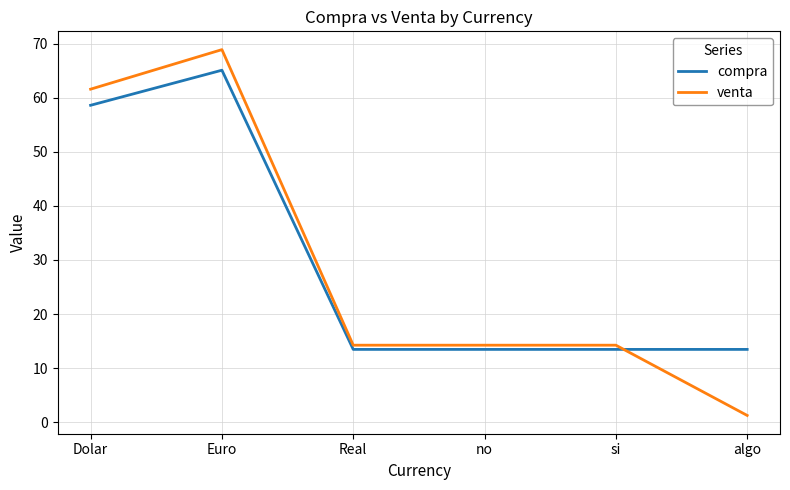

What is the difference between the highest and lowest values at Dolar?

3.0